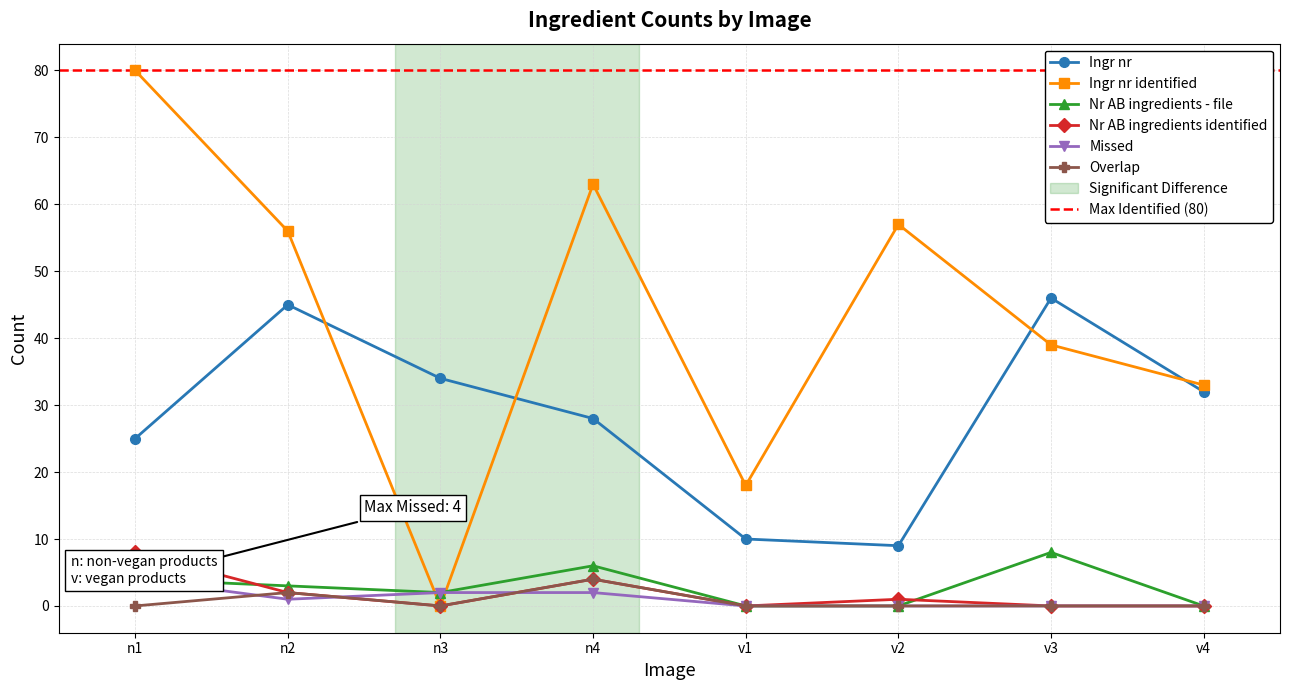

What is the highest value of the Missed series?

4